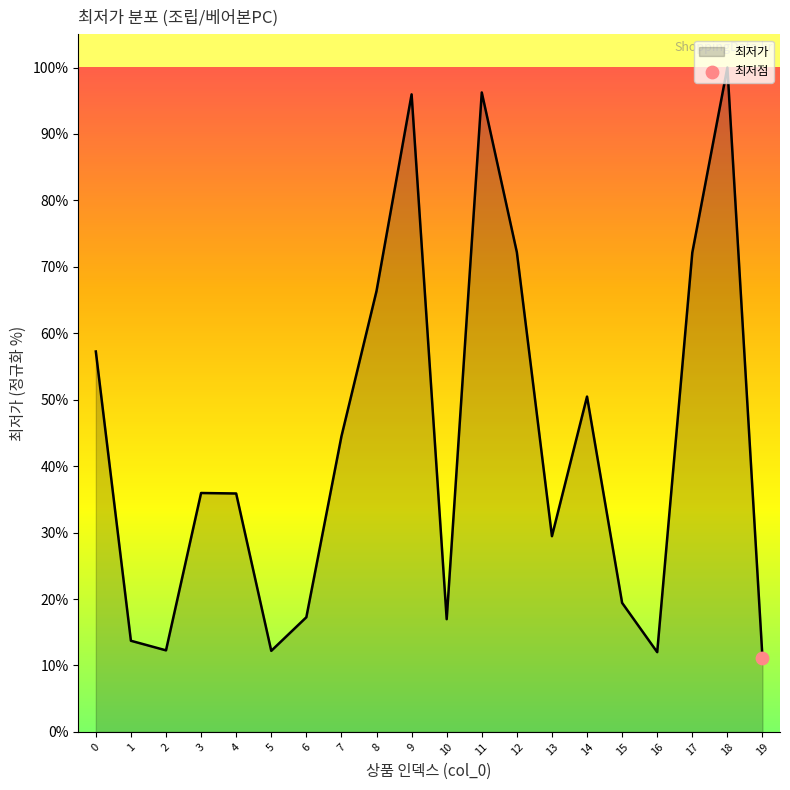

What is the ratio of the value at 18 to the value at 10?

5.9